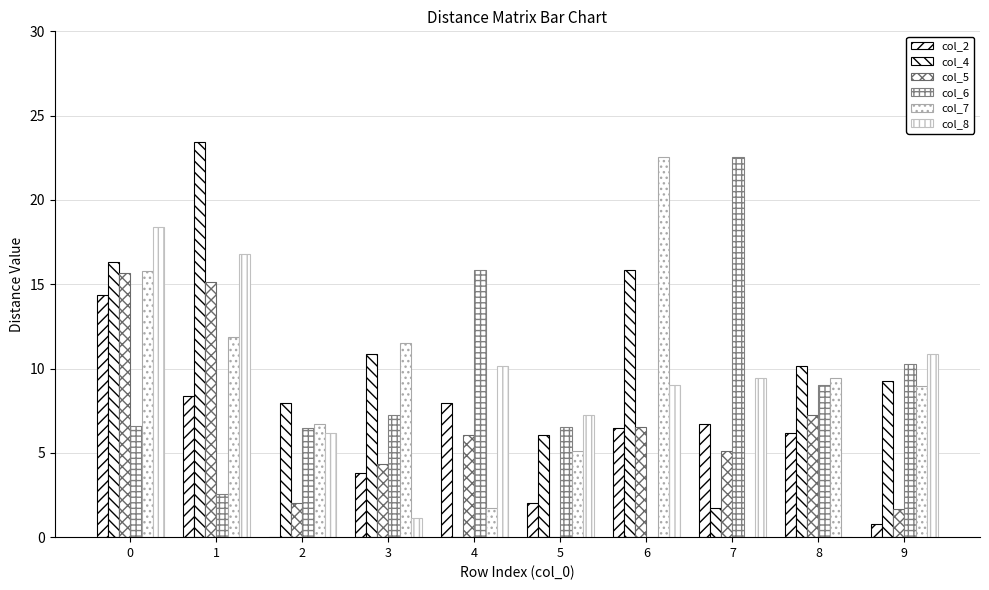

How many groups of bars are there?

10